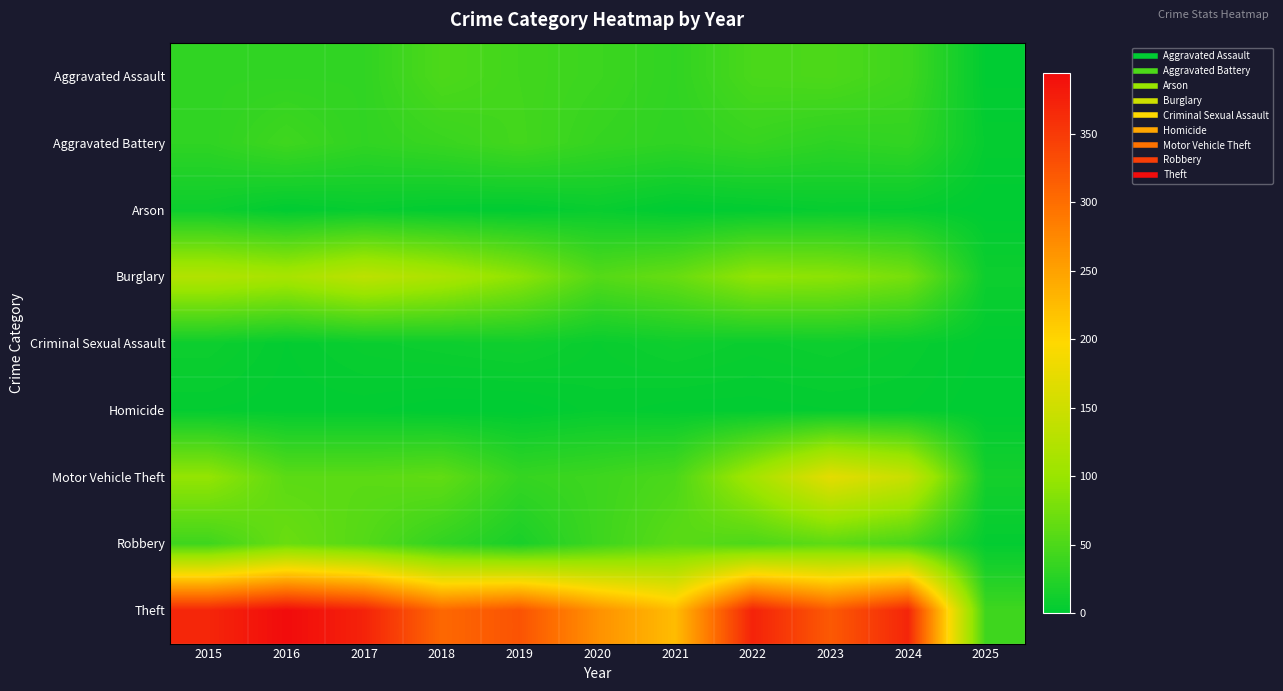

Which series has the largest range (max minus min)?

Theft